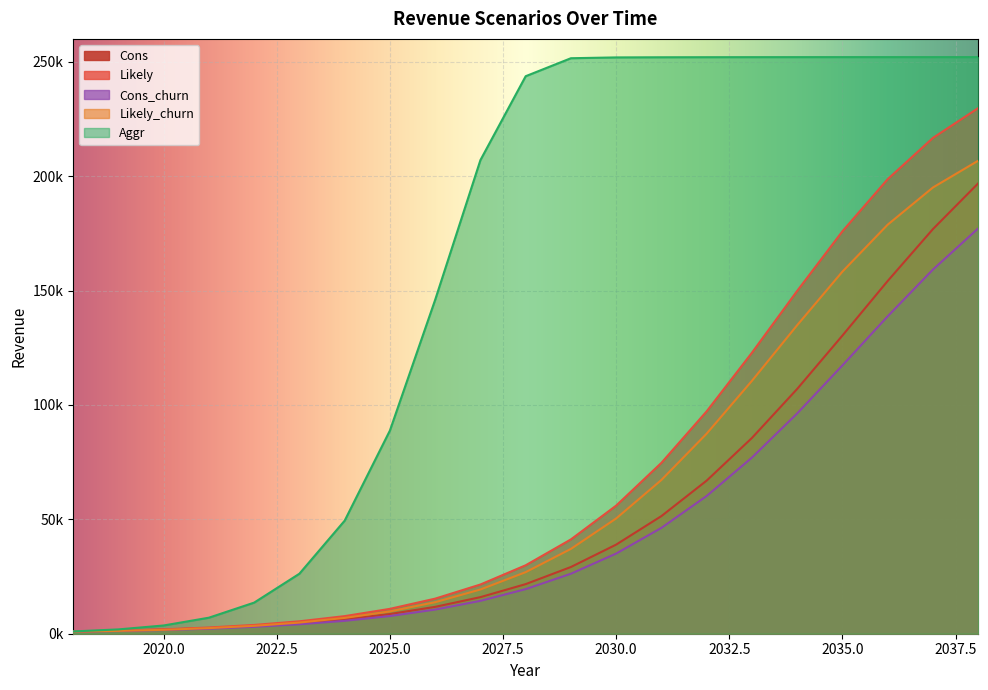

At which label is Aggr closest to 126516?

2026